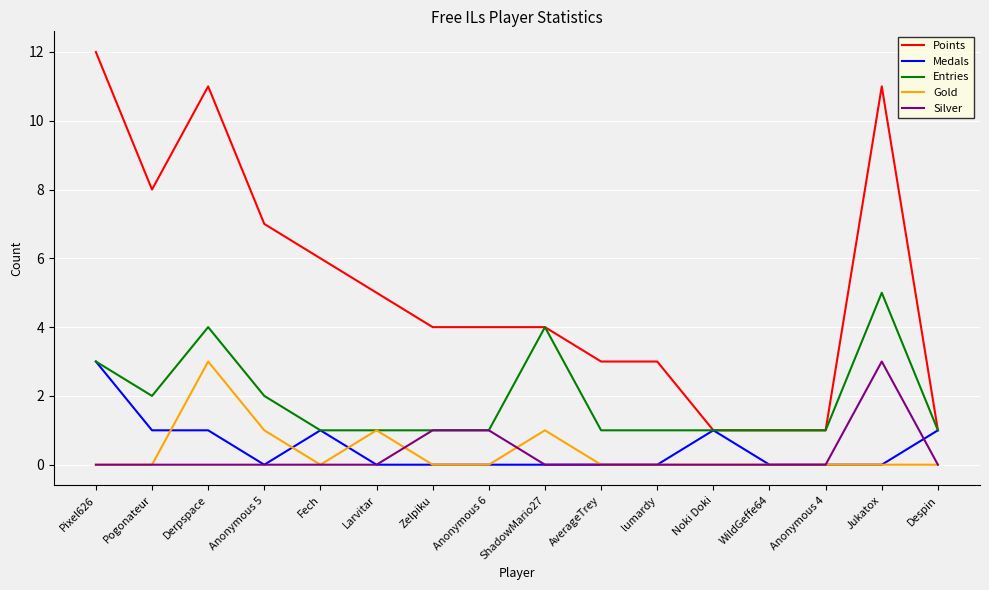

What is the difference between the maximum and second lowest values in the Silver series?

3